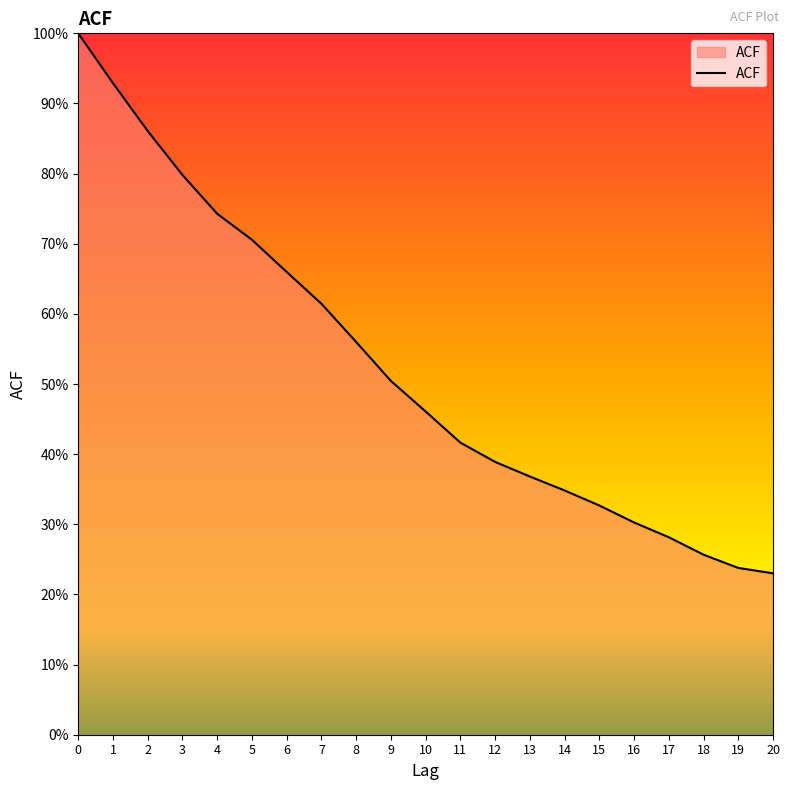

What is the difference between the maximum and minimum values?

0.8